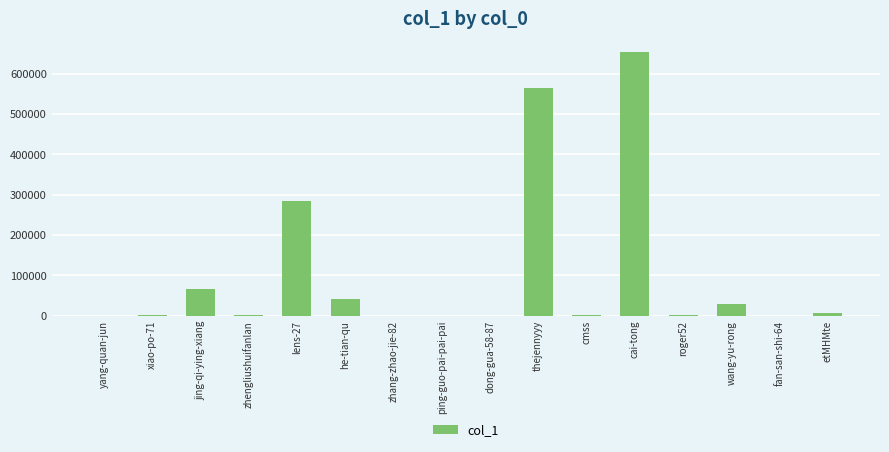

What is the sum of all values?

1655464